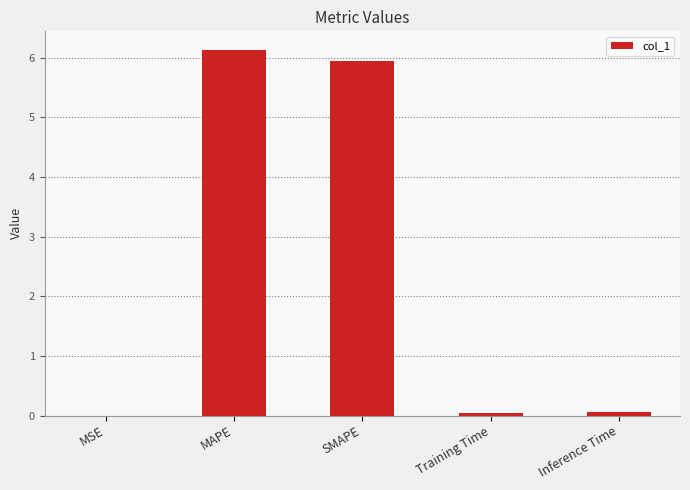

Which category has the highest value across all series?

MAPE